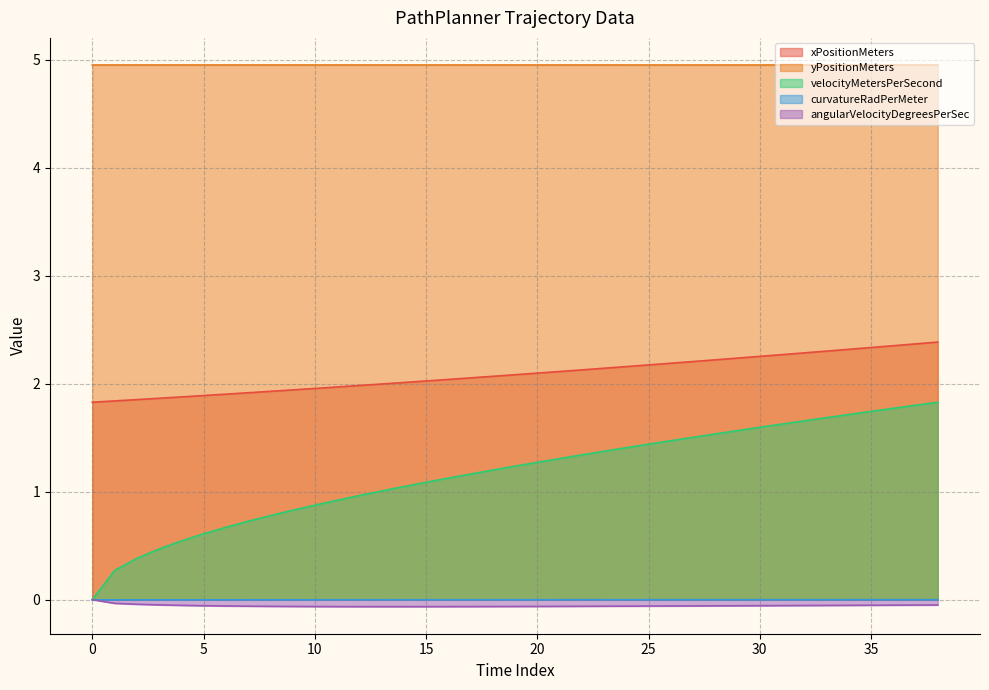

What is the value of the velocityMetersPerSecond point at the 22nd from the left?

1.3